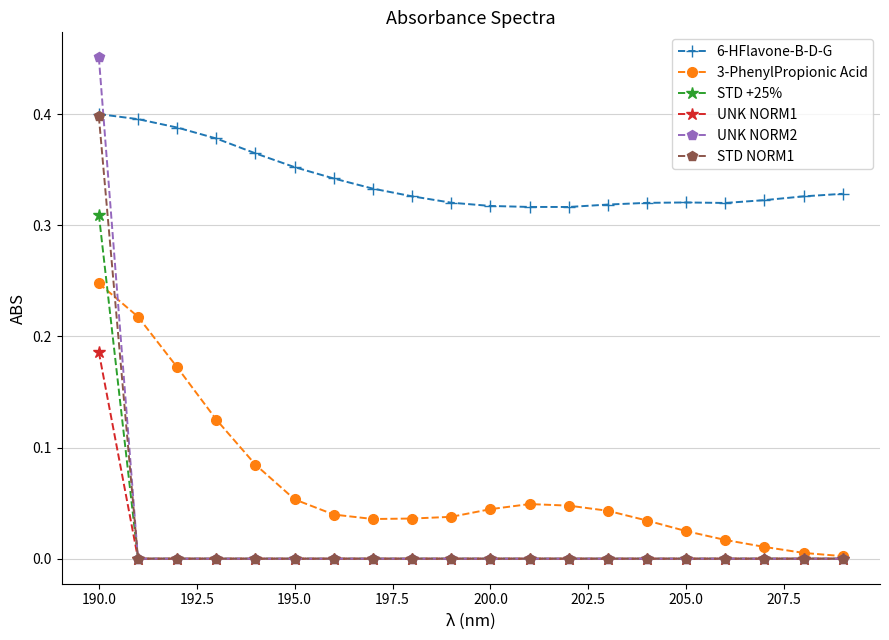

Which series has the largest range (max minus min)?

UNK NORM2